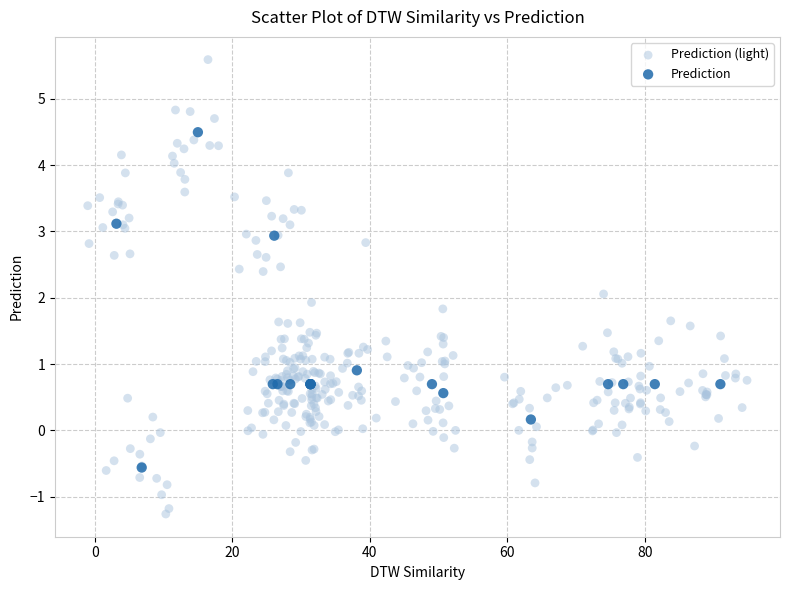

Which series reaches the maximum Y coordinate?

Prediction (light)